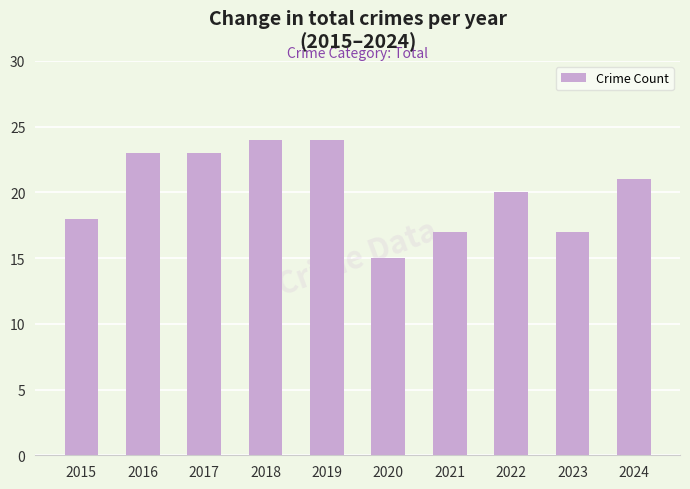

Is it true that the value at 2019 is 24?

True